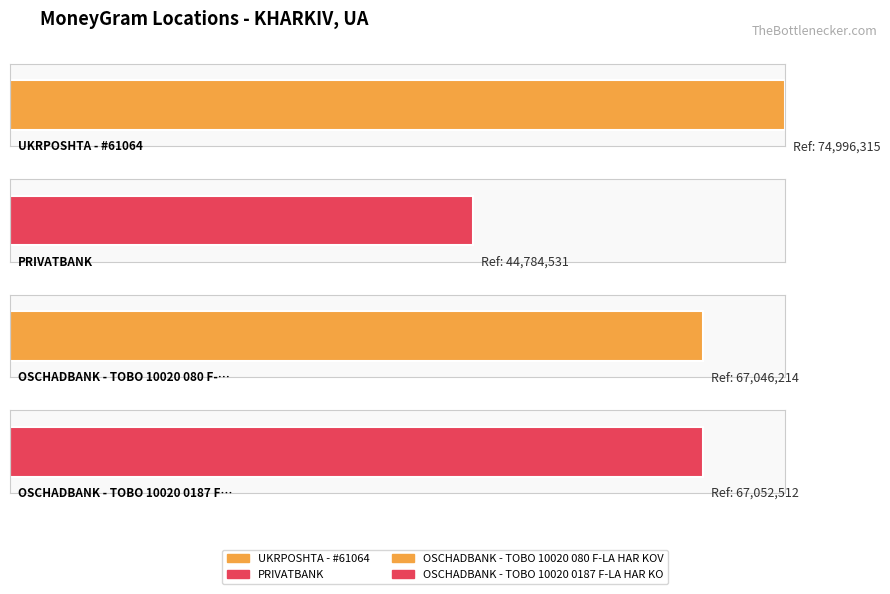

What is the ratio of the value at OSCHADBANK - TOBO 10020 0187 F-LA HAR KO to the value at PRIVATBANK?

1.5